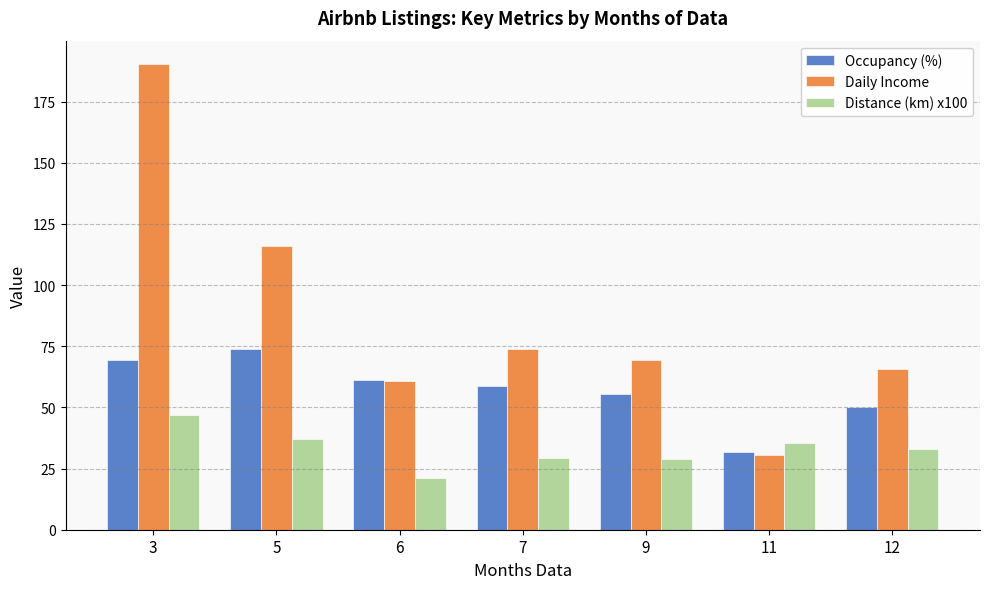

List the labels in order of Daily Income value, smallest first.

11, 6, 12, 9, 7, 5, 3